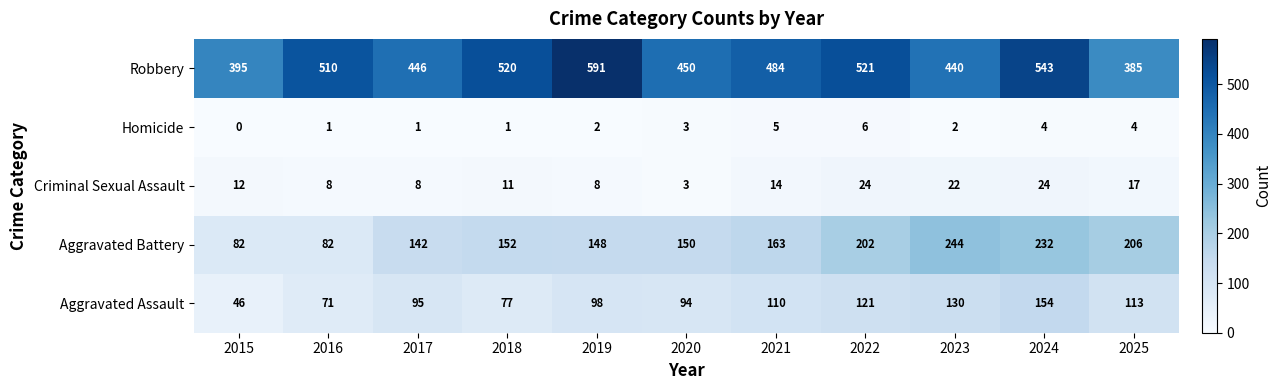

The value of Homicide at 2015 is 0. True or false?

True